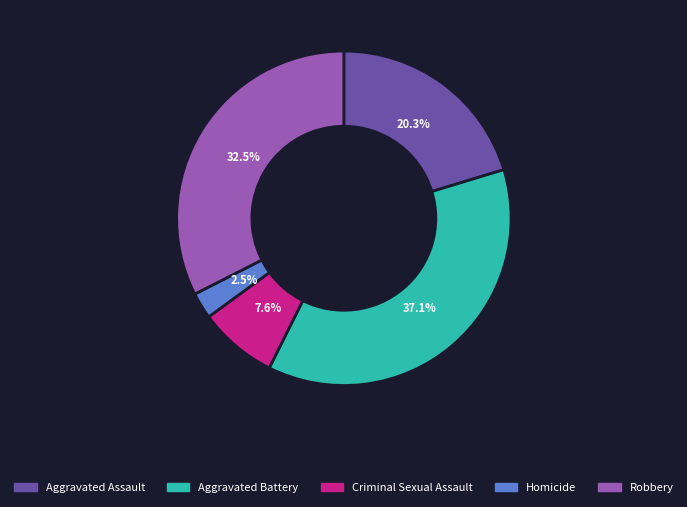

Which slice is the smallest?

Homicide